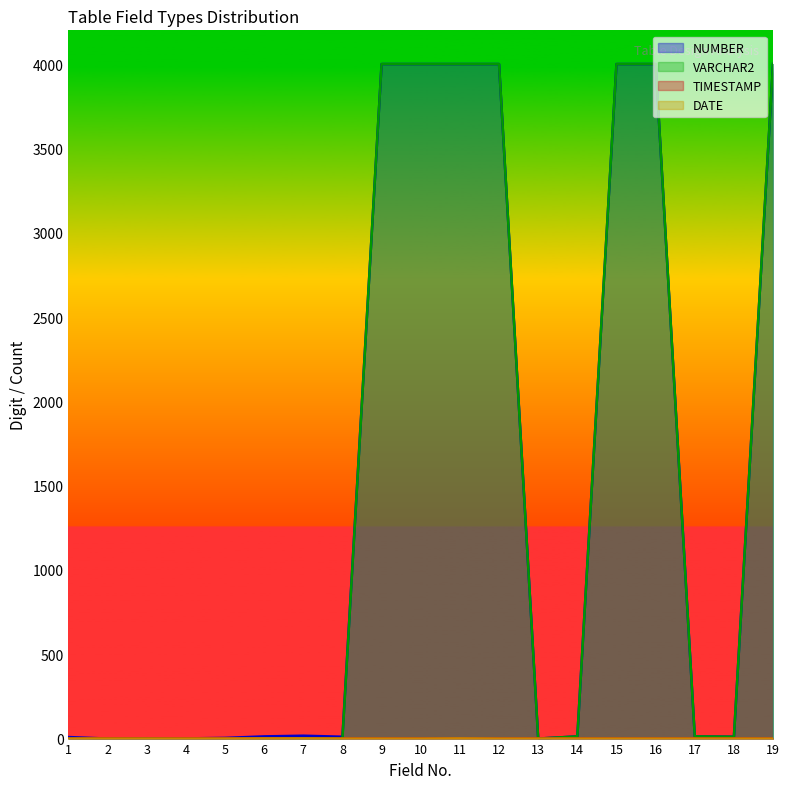

What is the sum of all NUMBER values?

28094